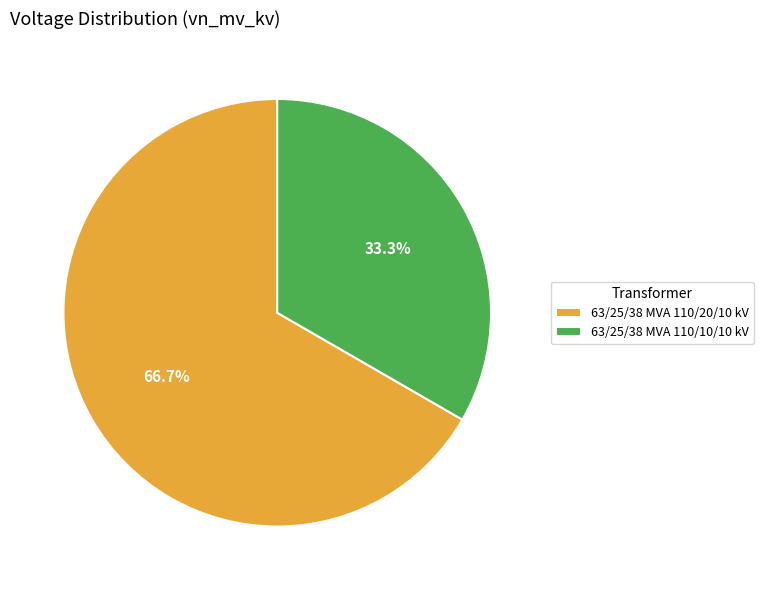

To the nearest percent, what is the difference between the 63/25/38 MVA 110/20/10 kV and 63/25/38 MVA 110/10/10 kV slice percentages?

33%